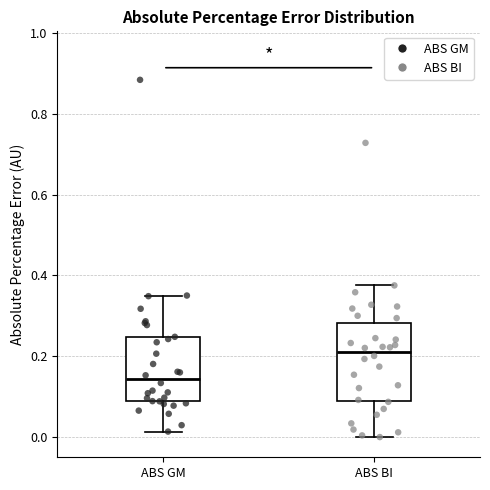

Reading left to right, read every box against the y-axis: the position of its median line, the range the box covers, and the ends of its whiskers. The values are not printed on the chart, so give them approximately, as read against the axis.

ABS GM: median 0.14, box 0.08 to 0.24, whiskers 0.02 to 0.36
ABS BI: median 0.22, box 0.08 to 0.28, whiskers 0.00 to 0.38